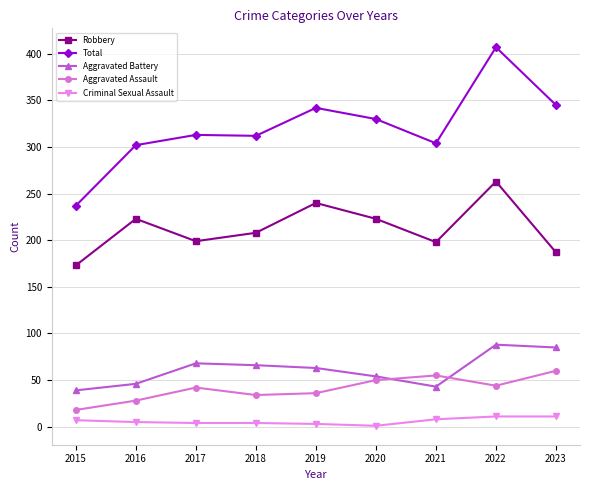

What is the sum of all Robbery values?

1914